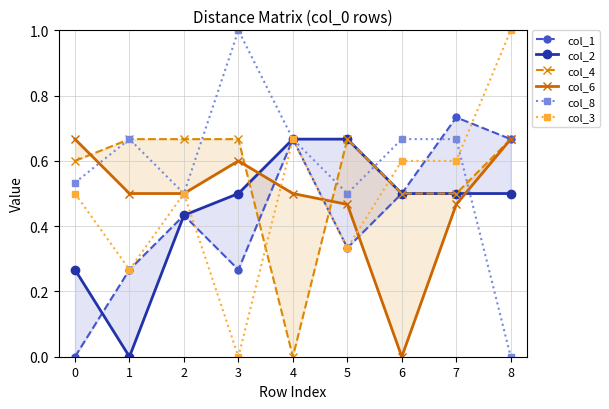

Is it true that col_3 equals 0.9 at 2?

False